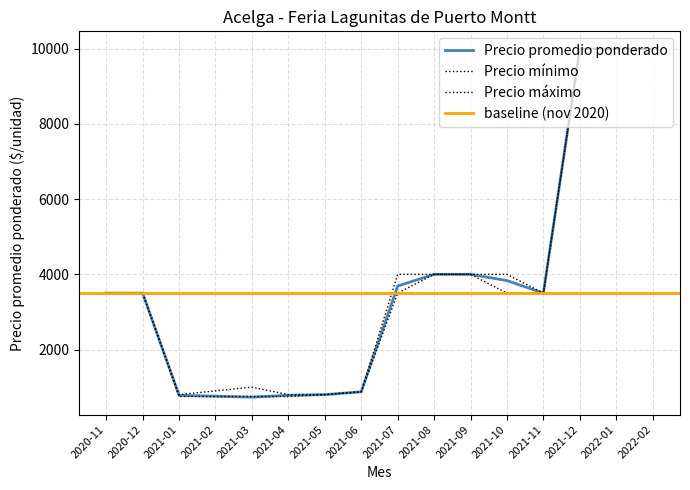

Does the chart have visible grid lines?

Yes